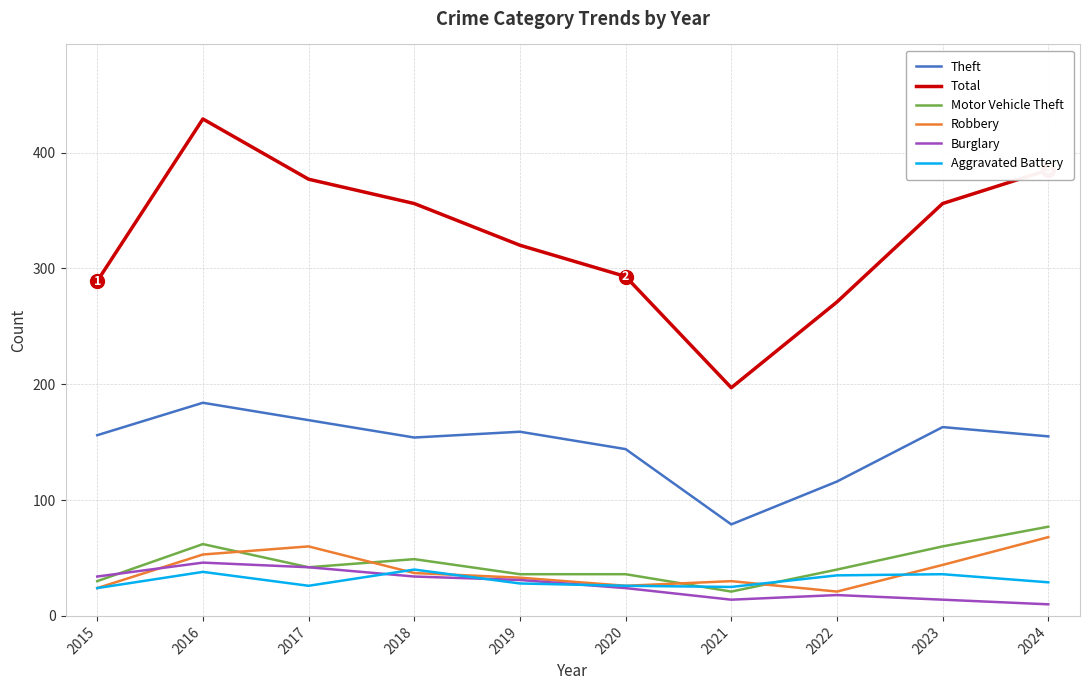

Which label corresponds to the smallest value in the chart?

2024